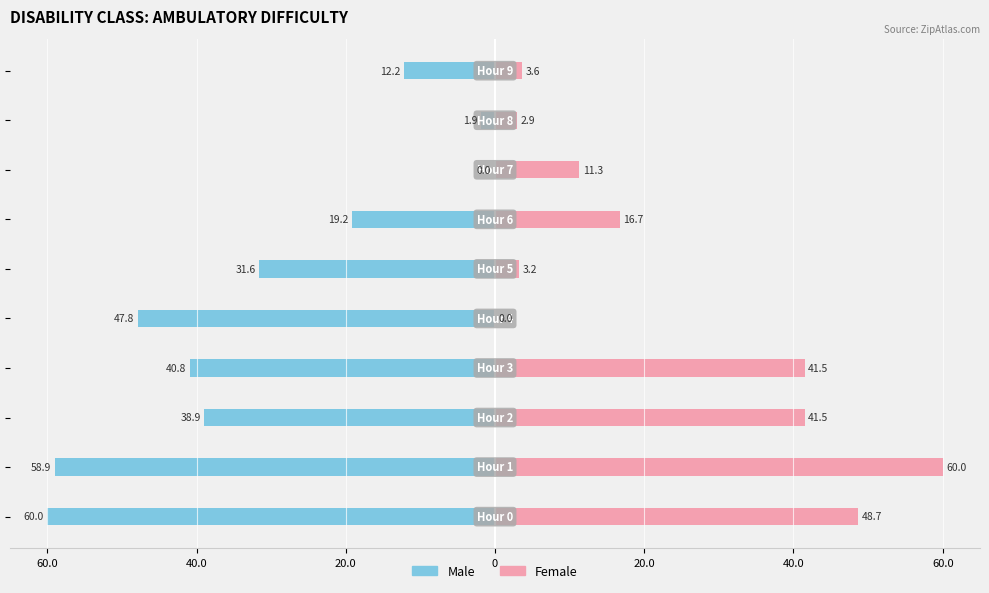

Between 20.0 and 7, which is larger?

7